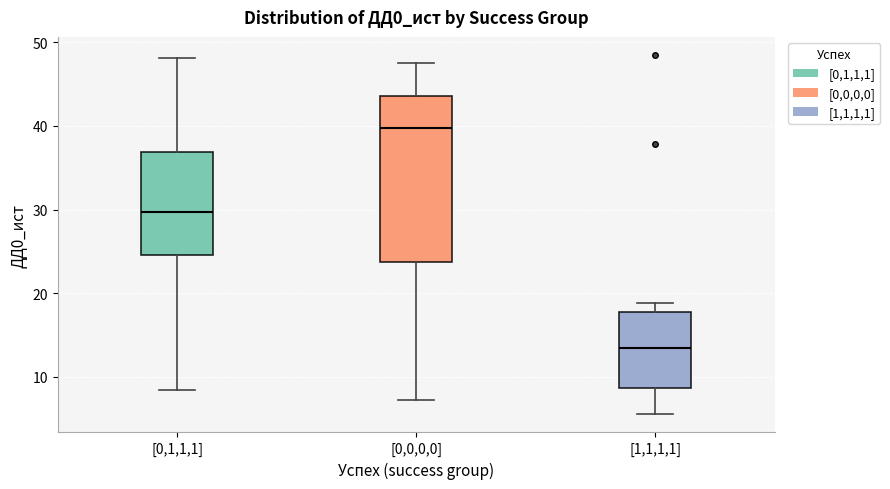

Which box's median line is the lowest?

[1,1,1,1]